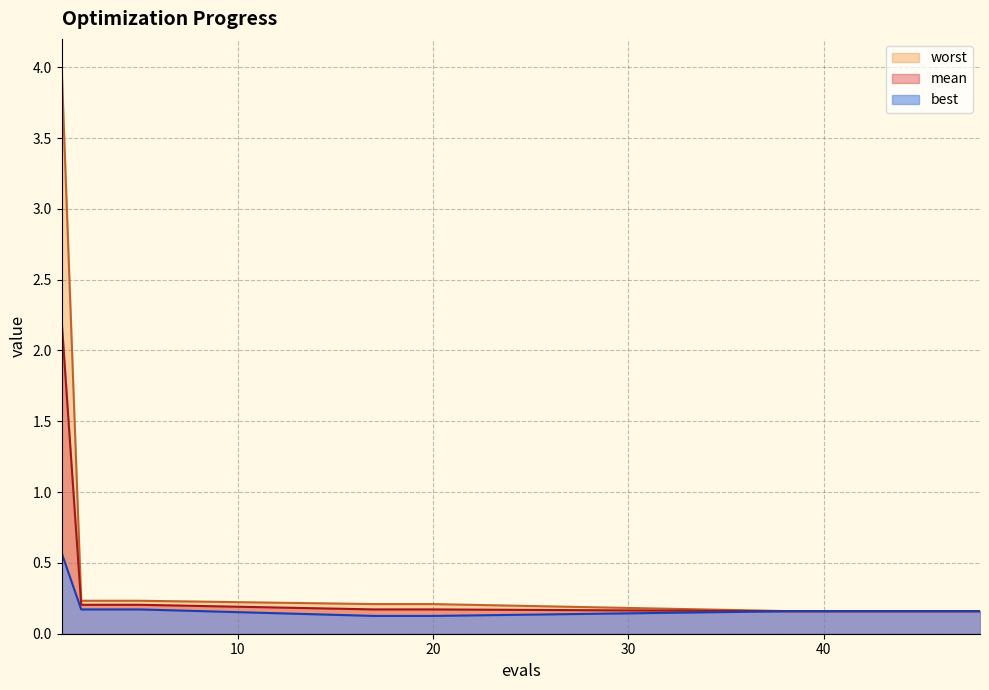

Is the value of worst at 47 greater than the value of mean at 48?

Yes